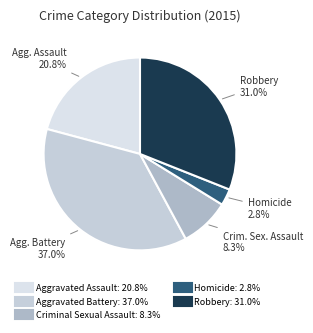

How many segments does this pie chart have?

5